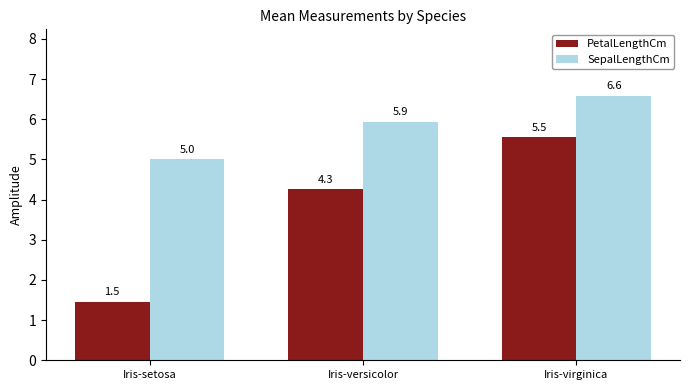

True or false: SepalLengthCm has a value of 5.0 at Iris-setosa.

True